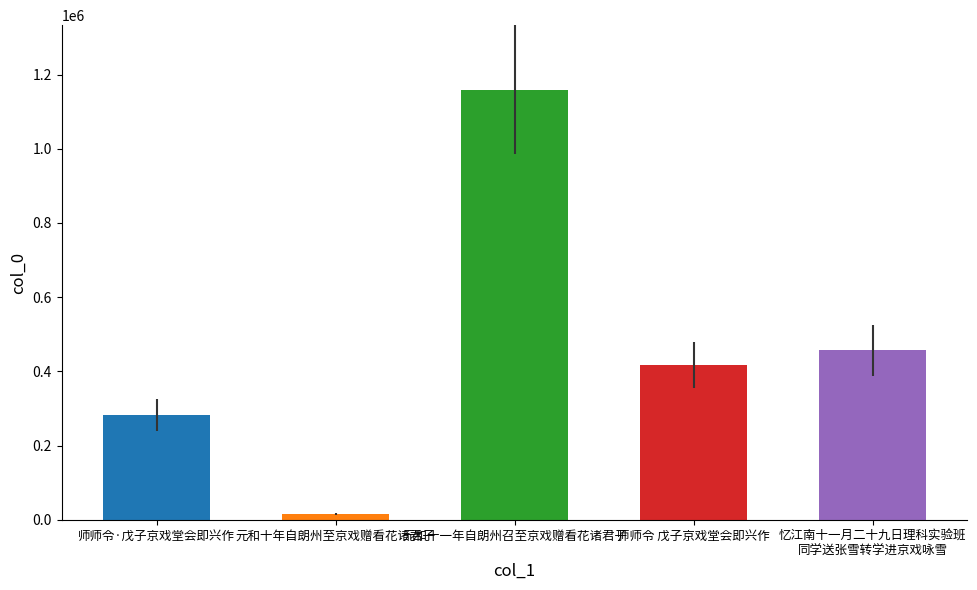

What is the change in value from 师师令·戊子京戏堂会即兴作 to 元和十年自朗州至京戏赠看花诸君子?

-267469